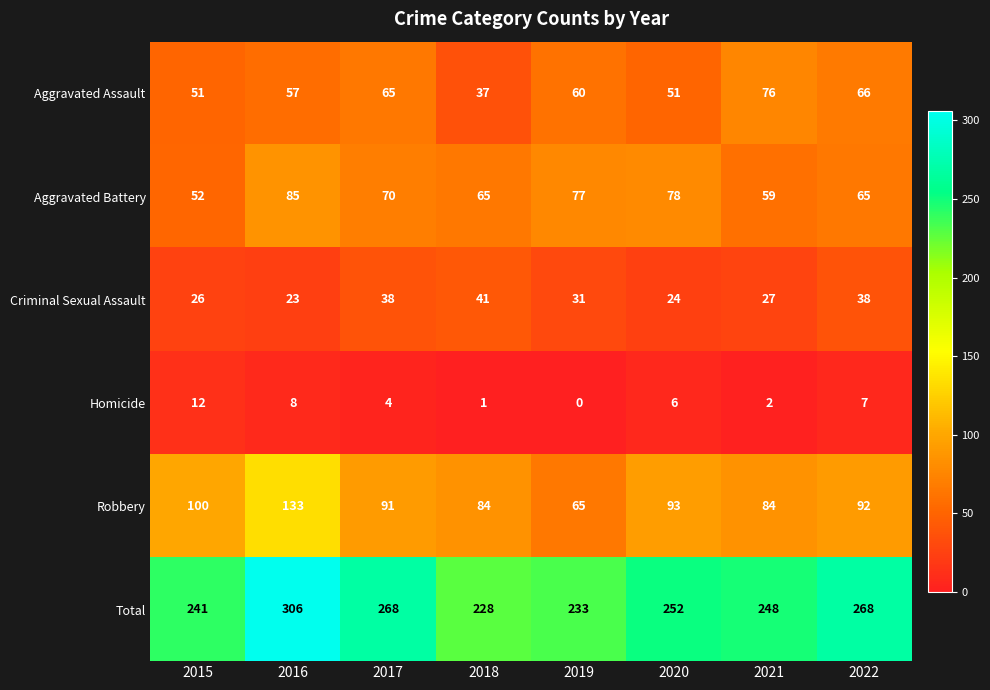

Which label corresponds to the largest value in the chart?

2016